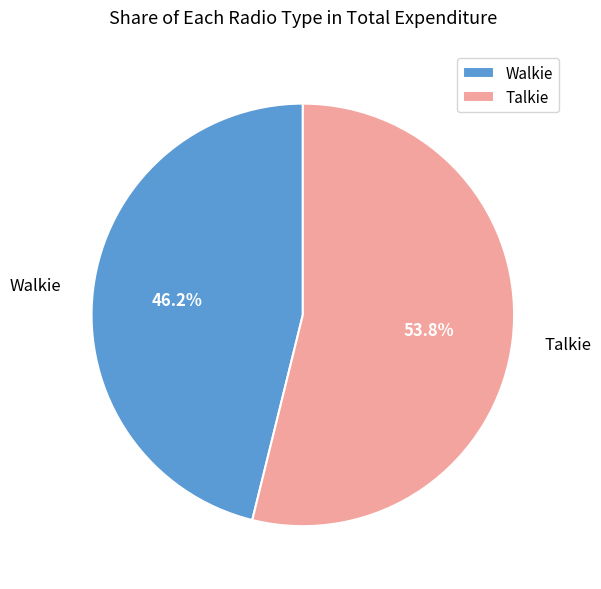

To the nearest percent, what portion does Talkie represent?

54%